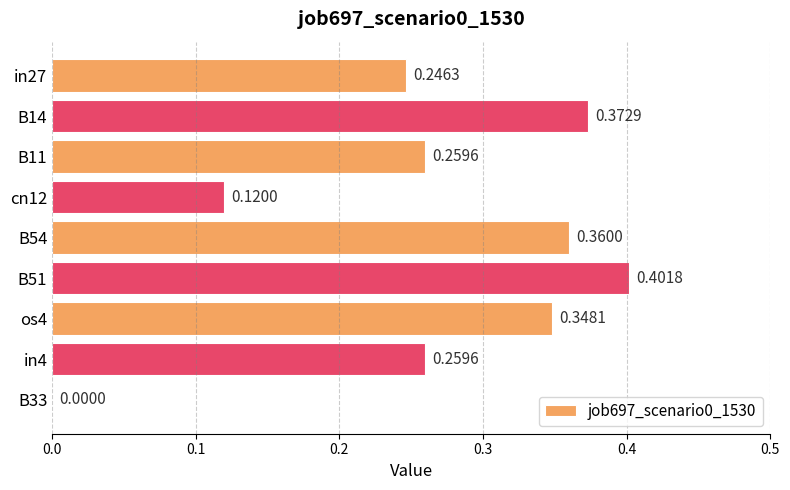

Between os4 and B54, which is larger?

B54